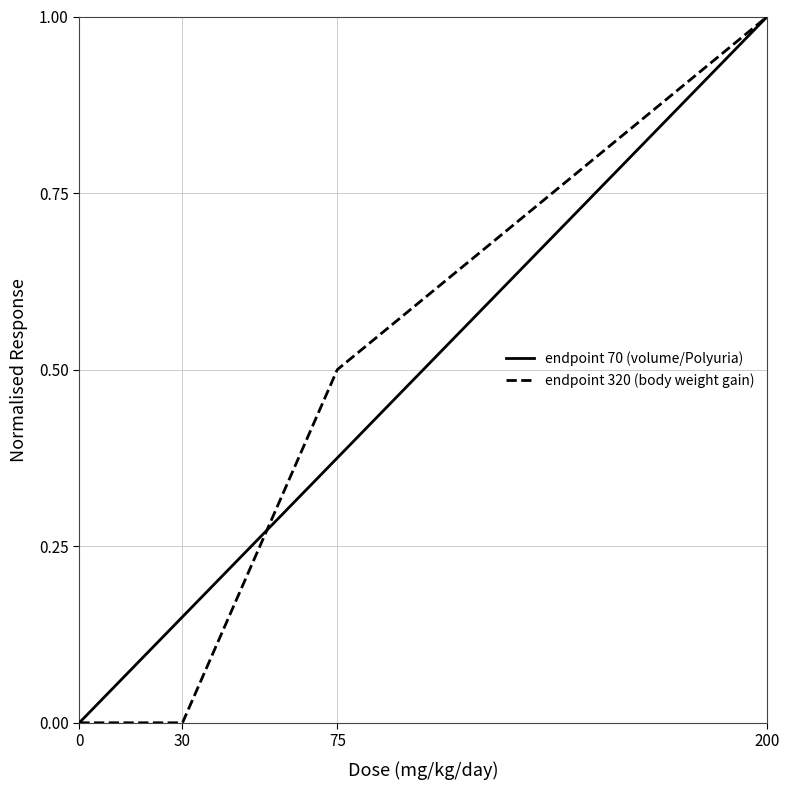

How many endpoint 320 (body weight gain) values are between 0 and 1?

4